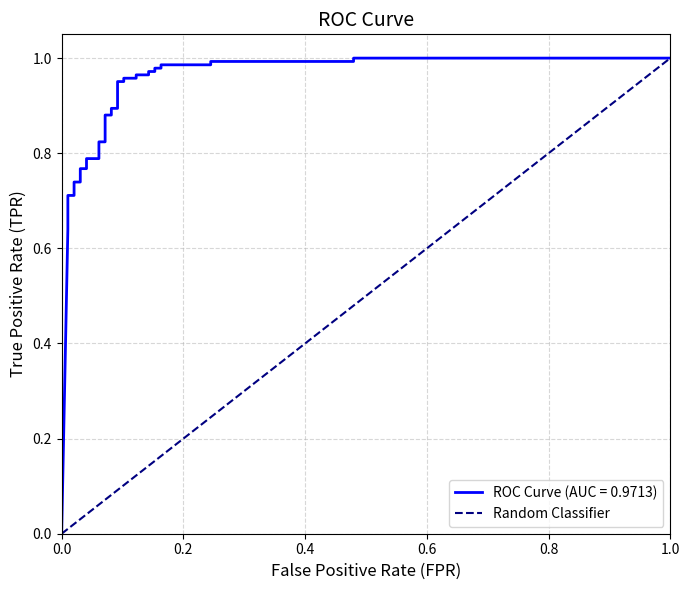

Reading left to right, what are all the values shown in this chart?

0	1